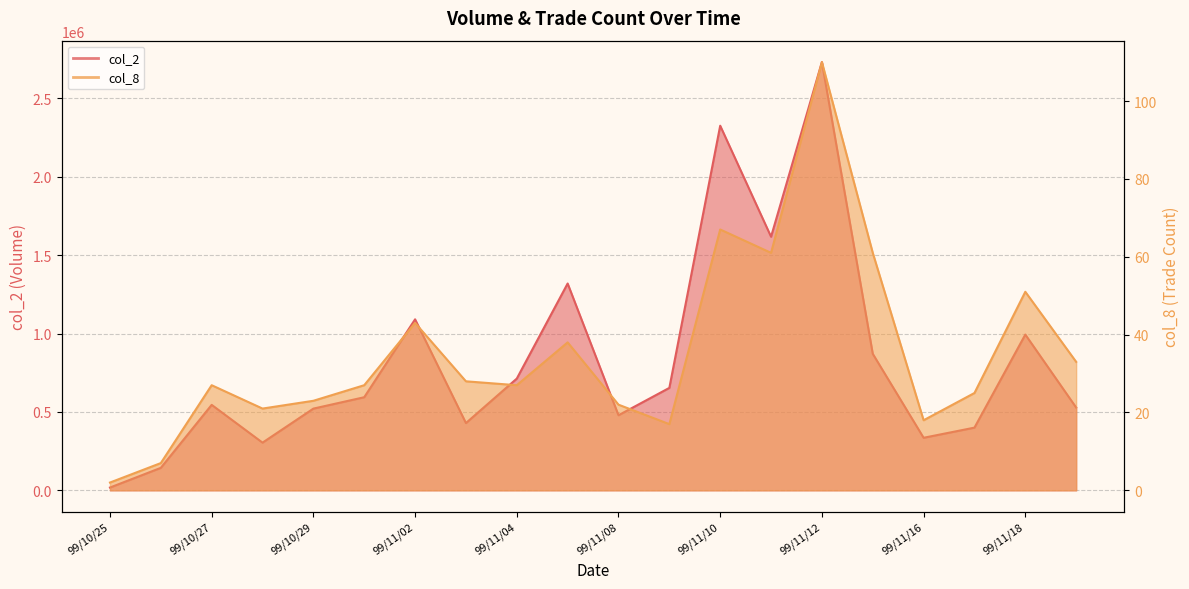

At which label does col_8 first exceed 27?

99/11/02